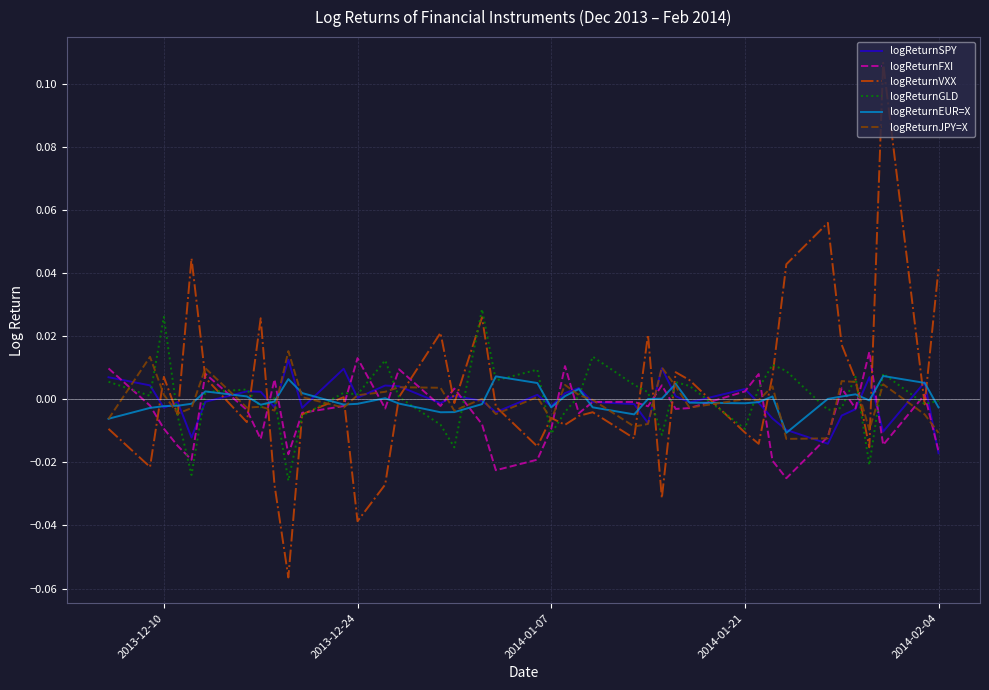

Which series has the widest spread of values?

logReturnVXX